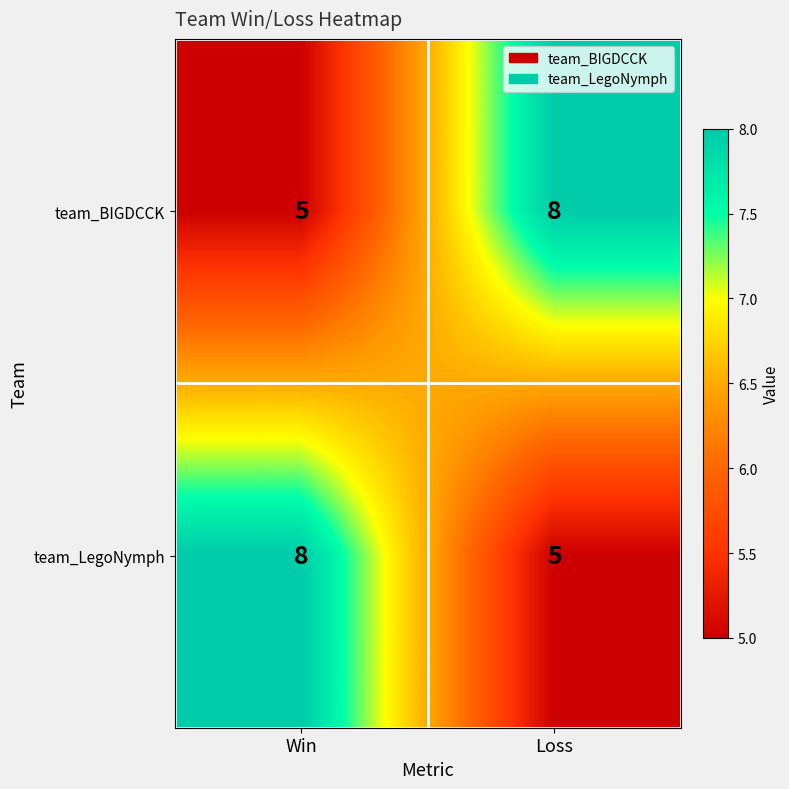

Rank the series at Win from lowest to highest value.

team_BIGDCCK, team_LegoNymph